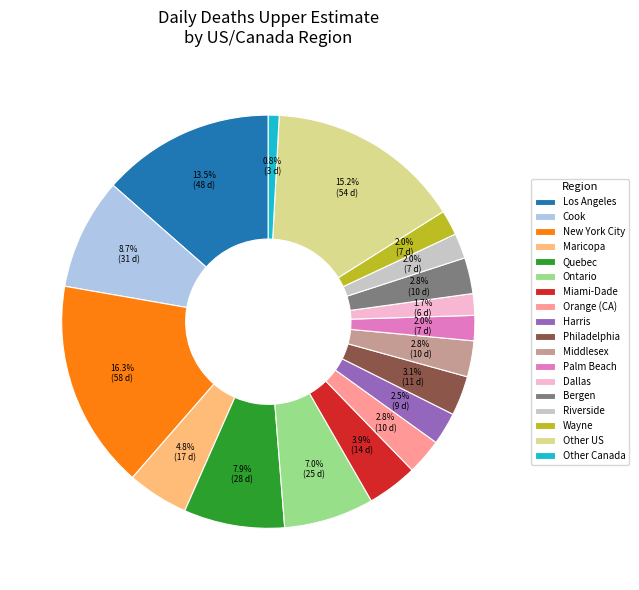

Is the sum of Philadelphia and Bergen greater than half?

No